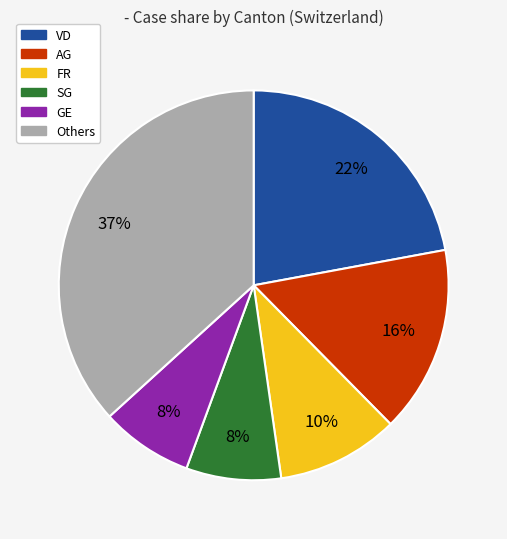

Does any single category account for the majority?

No